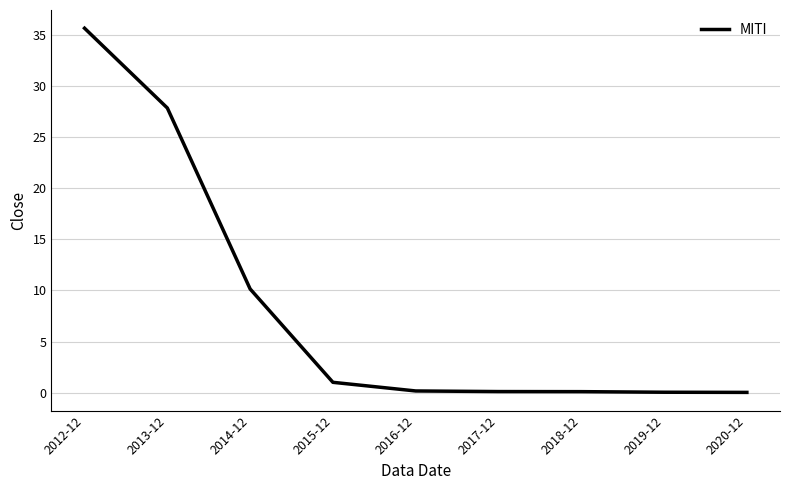

What is the difference between the maximum and minimum values?

35.6